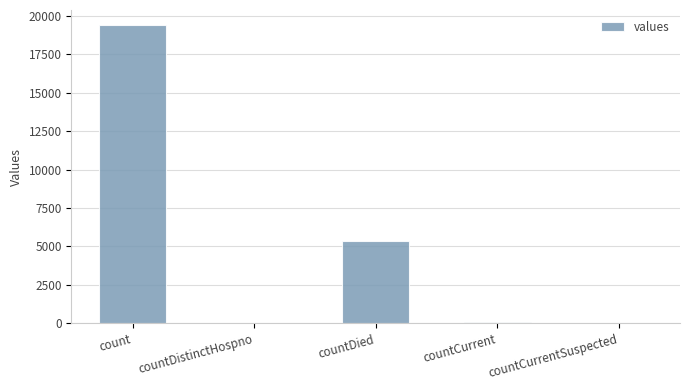

Between countDistinctHospno and countDied, which is larger?

countDied